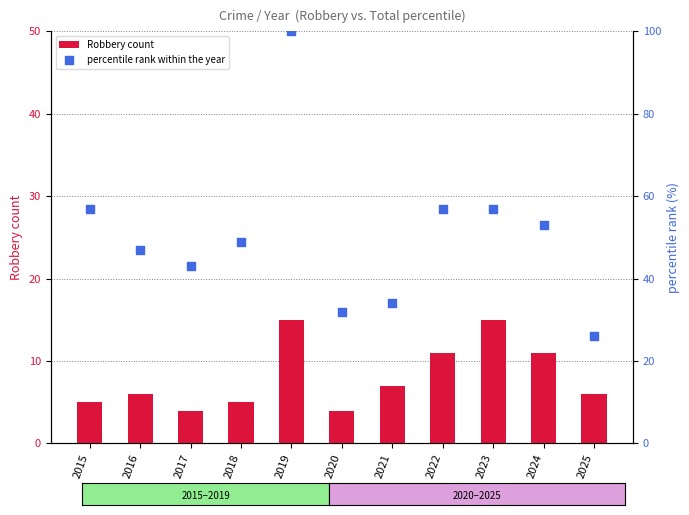

Which series contains the lowest Y value?

Robbery count